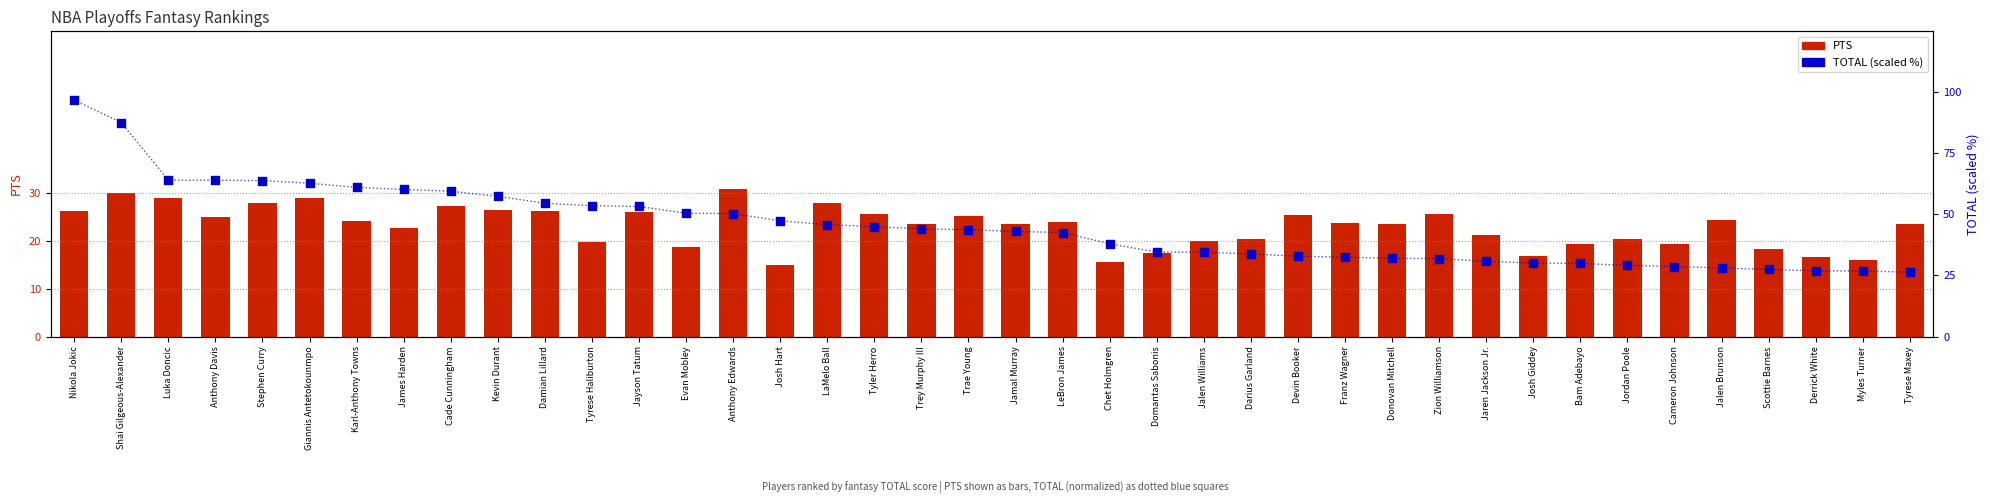

At which category is the sum across all series the highest?

Nikola Jokic